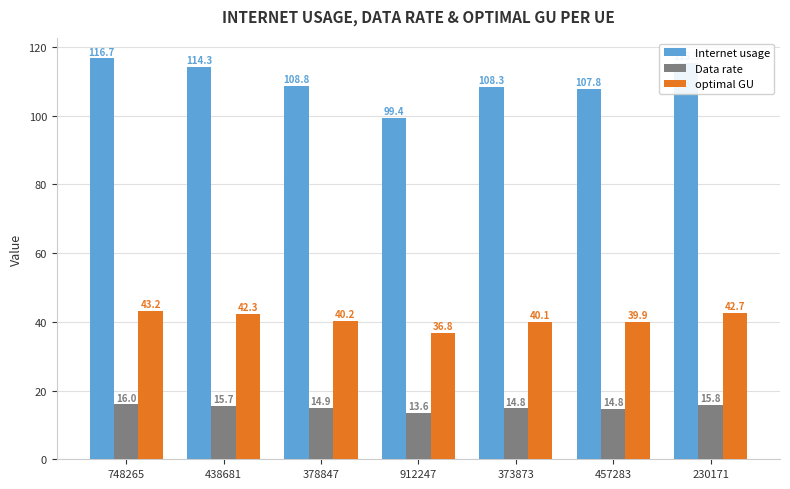

What is the maximum value shown in the chart?

116.7